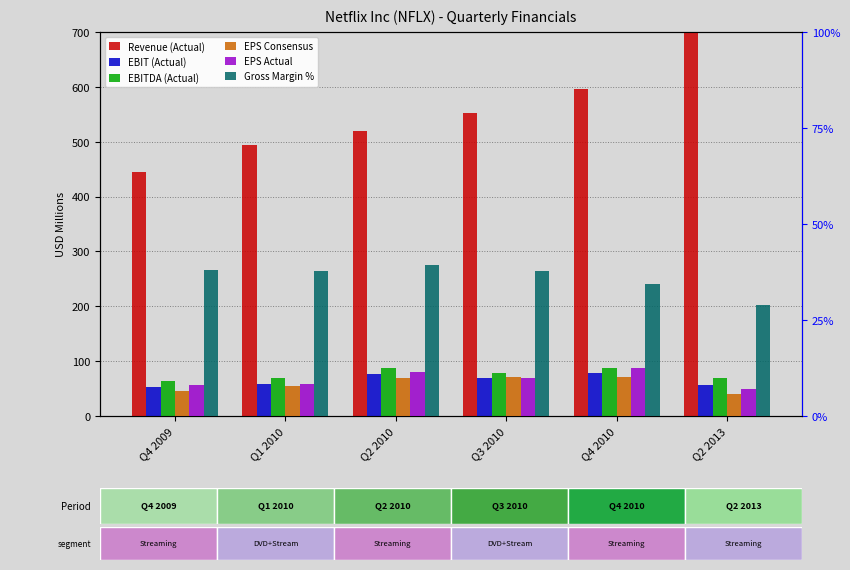

What is the sum of the EPS Actual values at Q3 2010 and Q4 2010?

22.4